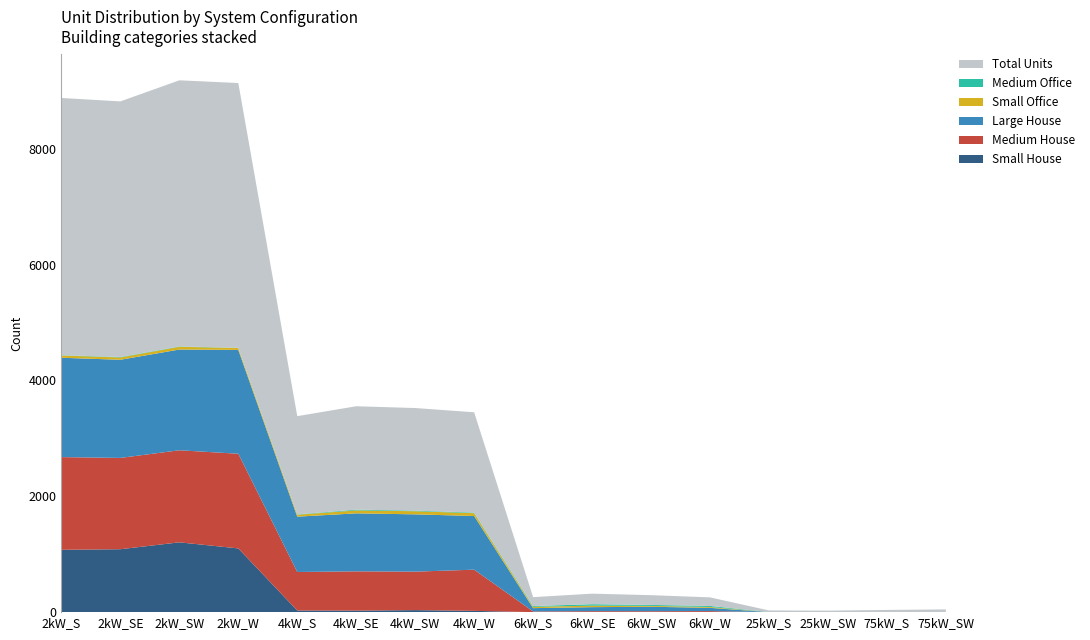

Reading left to right, what are all the values shown in this chart?

Small House: 2kW_S=1076	2kW_SE=1086	2kW_SW=1205	2kW_W=1100	4kW_S=28	4kW_SE=26	4kW_SW=35	4kW_W=22	6kW_S=0	6kW_SE=0	6kW_SW=0	6kW_W=0	25kW_S=0	25kW_SW=0	75kW_S=0	75kW_SW=0
Medium House: 2kW_S=1600	2kW_SE=1576	2kW_SW=1589	2kW_W=1634	4kW_S=665	4kW_SE=678	4kW_SW=664	4kW_W=711	6kW_S=12	6kW_SE=17	6kW_SW=16	6kW_W=18	25kW_S=0	25kW_SW=0	75kW_S=0	75kW_SW=0
Large House: 2kW_S=1715	2kW_SE=1694	2kW_SW=1739	2kW_W=1792	4kW_S=955	4kW_SE=1001	4kW_SW=989	4kW_W=926	6kW_S=57	6kW_SE=69	6kW_SW=77	6kW_W=56	25kW_S=0	25kW_SW=0	75kW_S=0	75kW_SW=0
Small Office: 2kW_S=39	2kW_SE=40	2kW_SW=47	2kW_W=34	4kW_S=33	4kW_SE=51	4kW_SW=54	4kW_W=49	6kW_S=23	6kW_SE=26	6kW_SW=15	6kW_W=15	25kW_S=0	25kW_SW=0	75kW_S=0	75kW_SW=0
Medium Office: 2kW_S=5	2kW_SE=8	2kW_SW=6	2kW_W=3	4kW_S=6	4kW_SE=13	4kW_SW=10	4kW_W=10	6kW_S=13	6kW_SE=25	6kW_SW=16	6kW_W=18	25kW_S=2	25kW_SW=1	75kW_S=1	75kW_SW=3
Total Units: 2kW_S=4440	2kW_SE=4412	2kW_SW=4594	2kW_W=4570	4kW_S=1696	4kW_SE=1785	4kW_SW=1771	4kW_W=1732	6kW_S=154	6kW_SE=182	6kW_SW=169	6kW_W=148	25kW_S=27	25kW_SW=25	75kW_S=37	75kW_SW=44